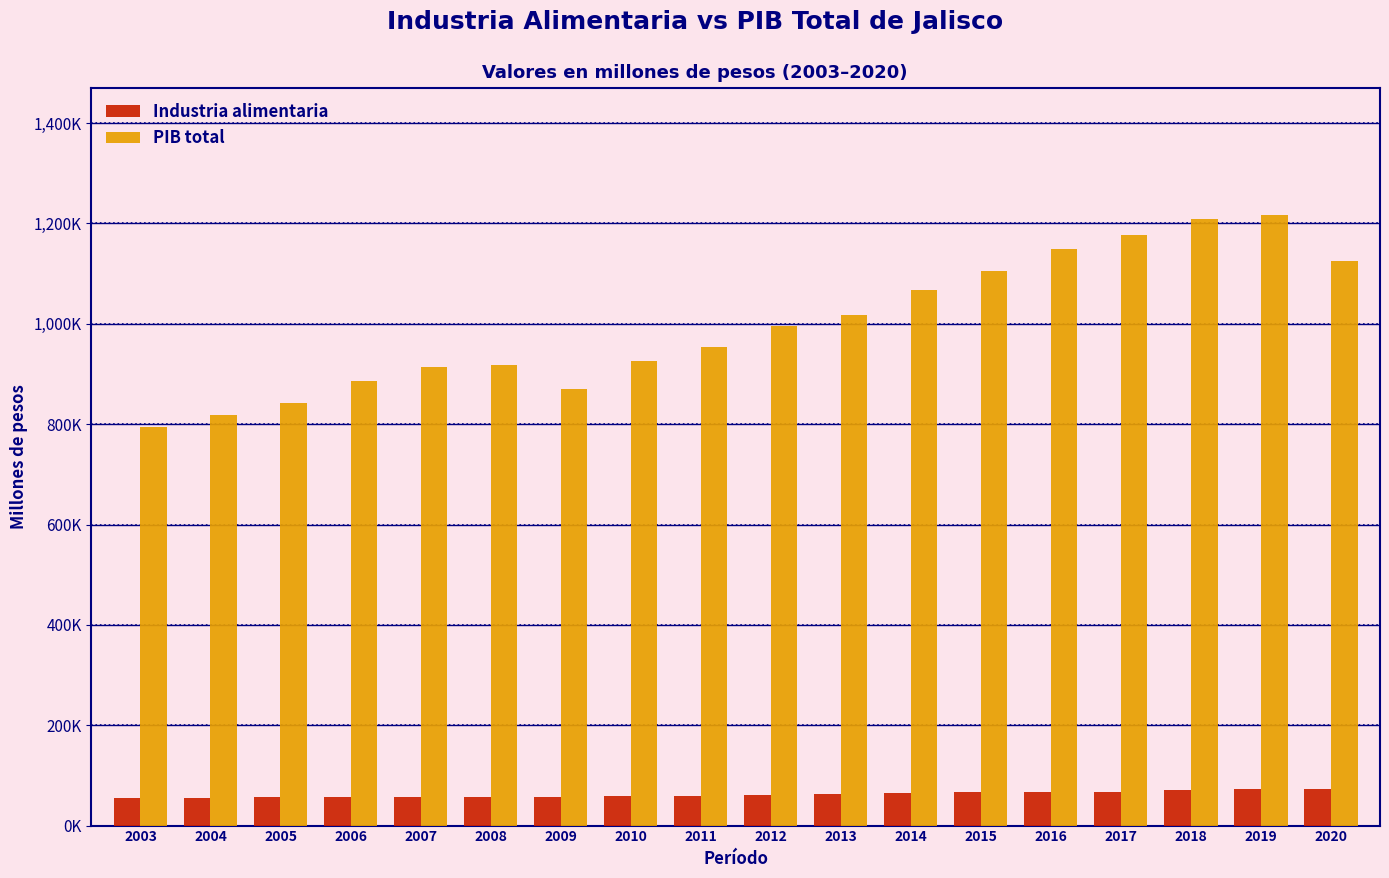

The Industria alimentaria series shows 23463.2 at 2013. True or false?

False